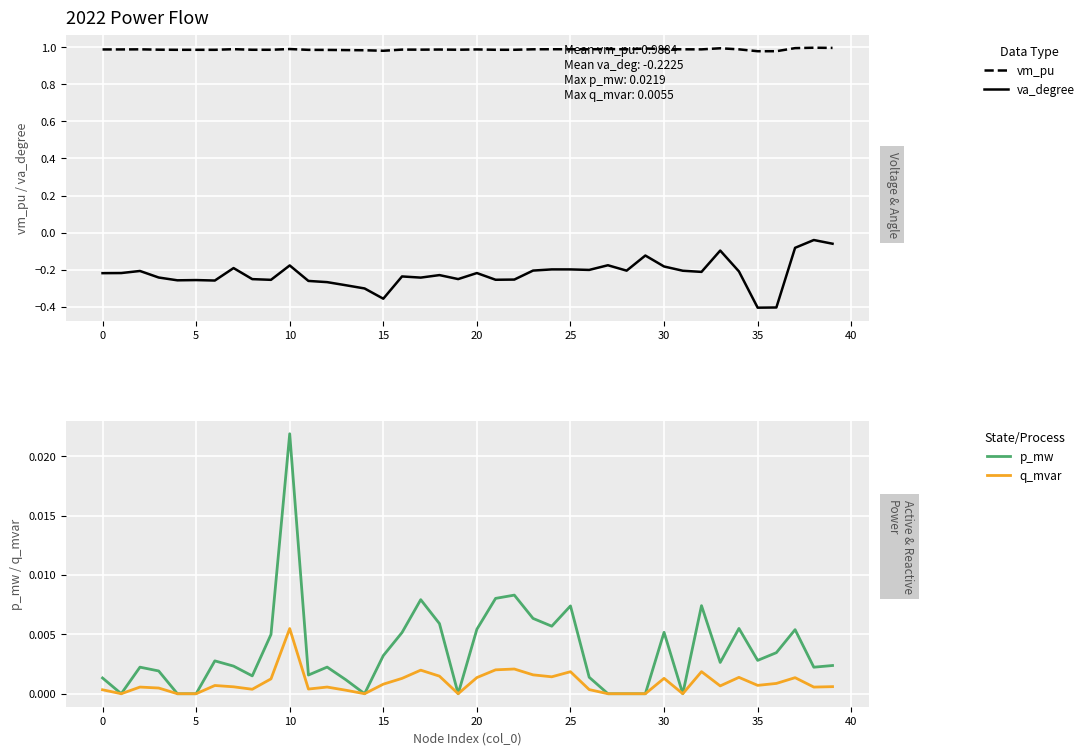

How many lines are shown in the chart?

4